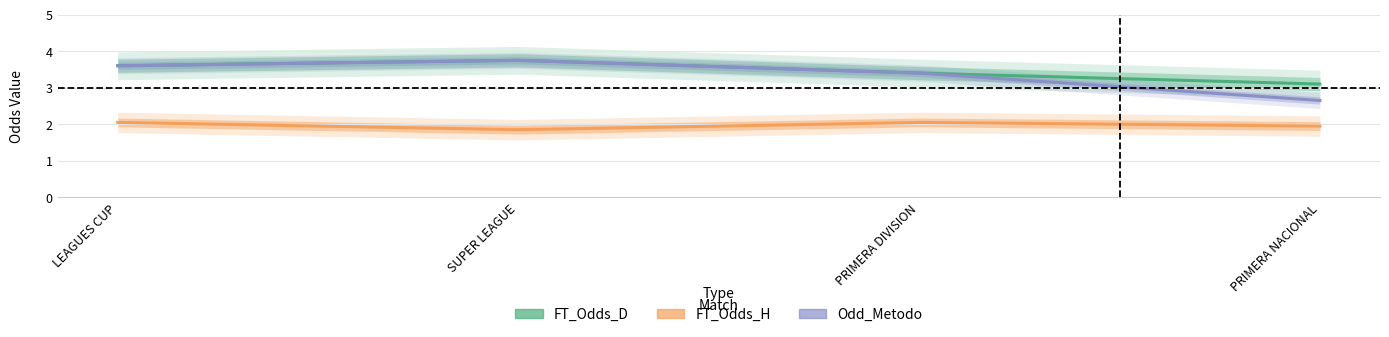

Is the value of FT_Odds_D at PRIMERA NACIONAL greater than the value of Odd_Metodo at LEAGUES CUP?

No